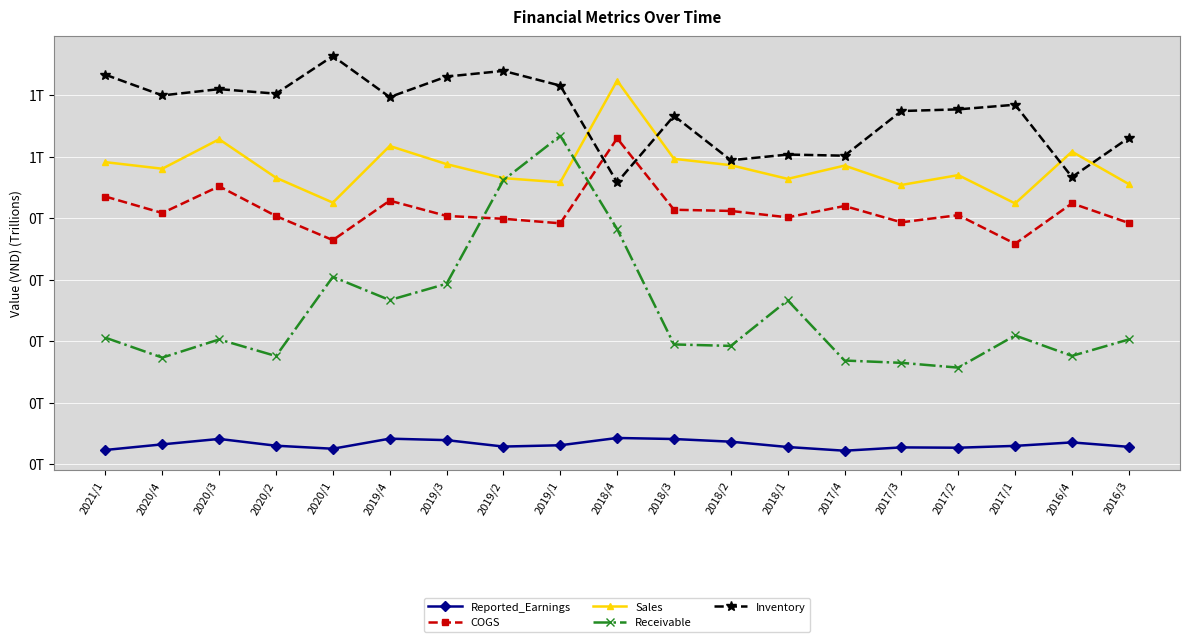

The value of COGS at 2016/4 is 0.1. True or false?

False